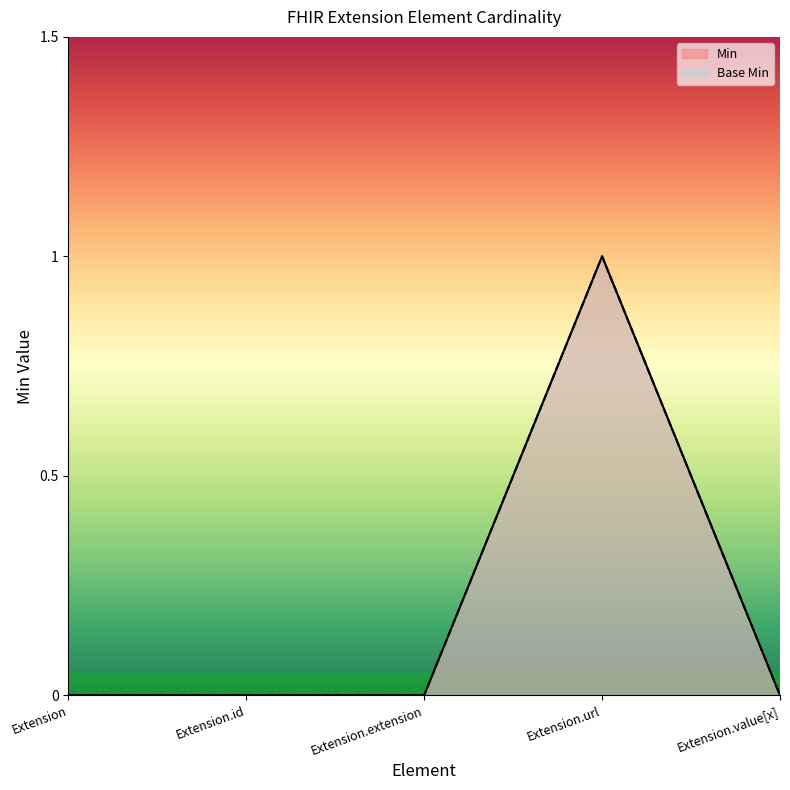

Rank the series at Extension.extension from highest to lowest value.

Min, Base Min